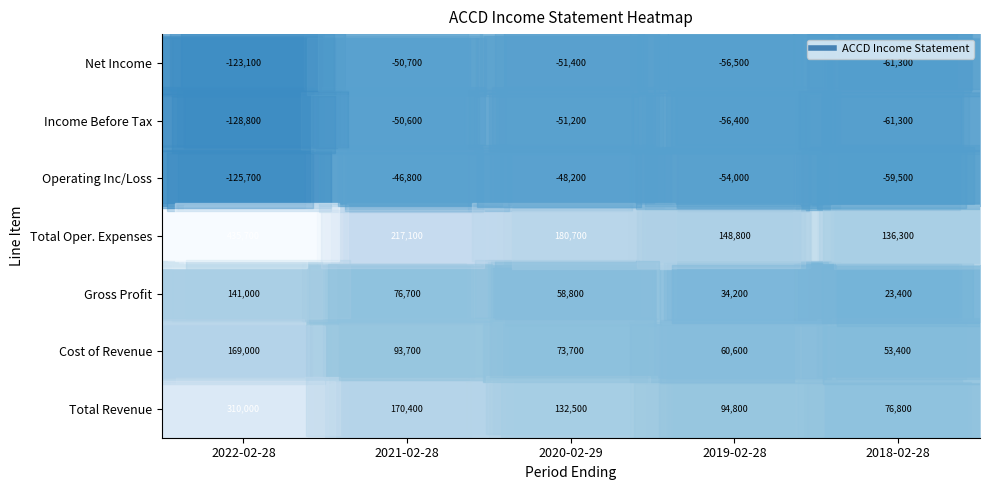

What is the sum of the Total Oper. Expenses values at 2018-02-28 and 2020-02-29?

317000